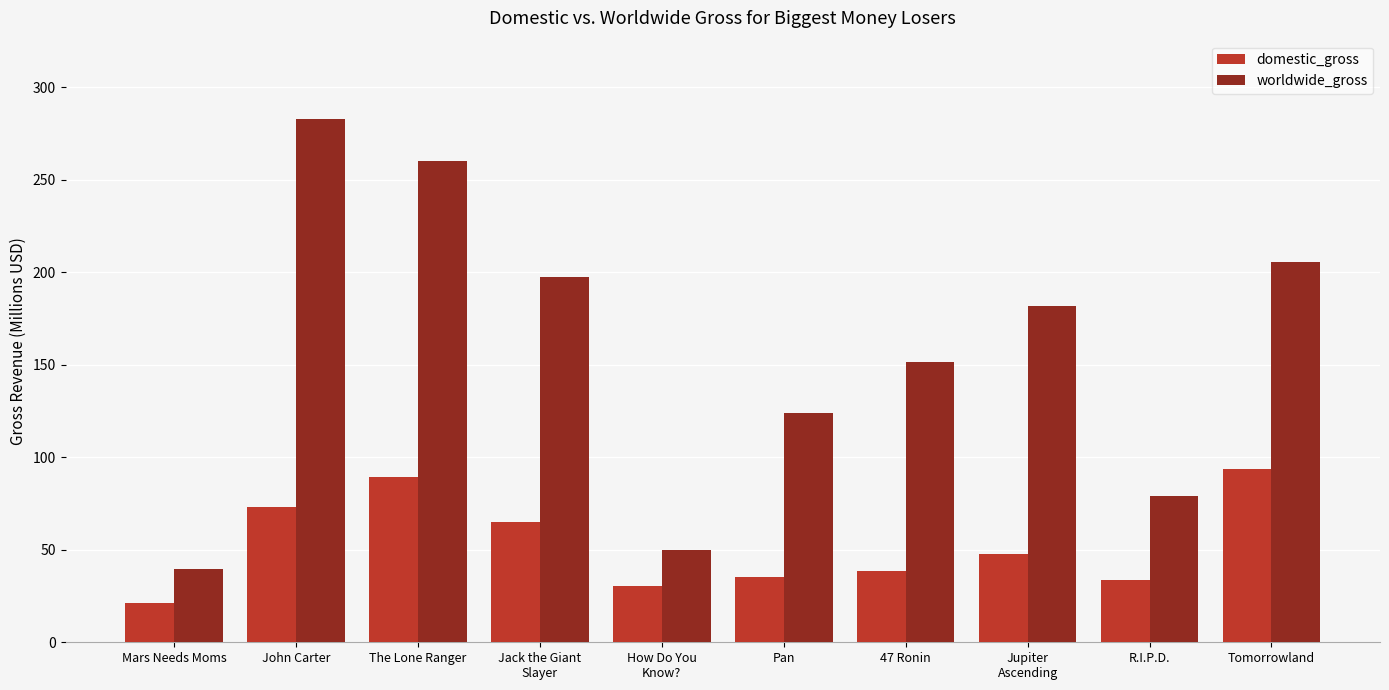

At which label does domestic_gross reach its peak?

Tomorrowland